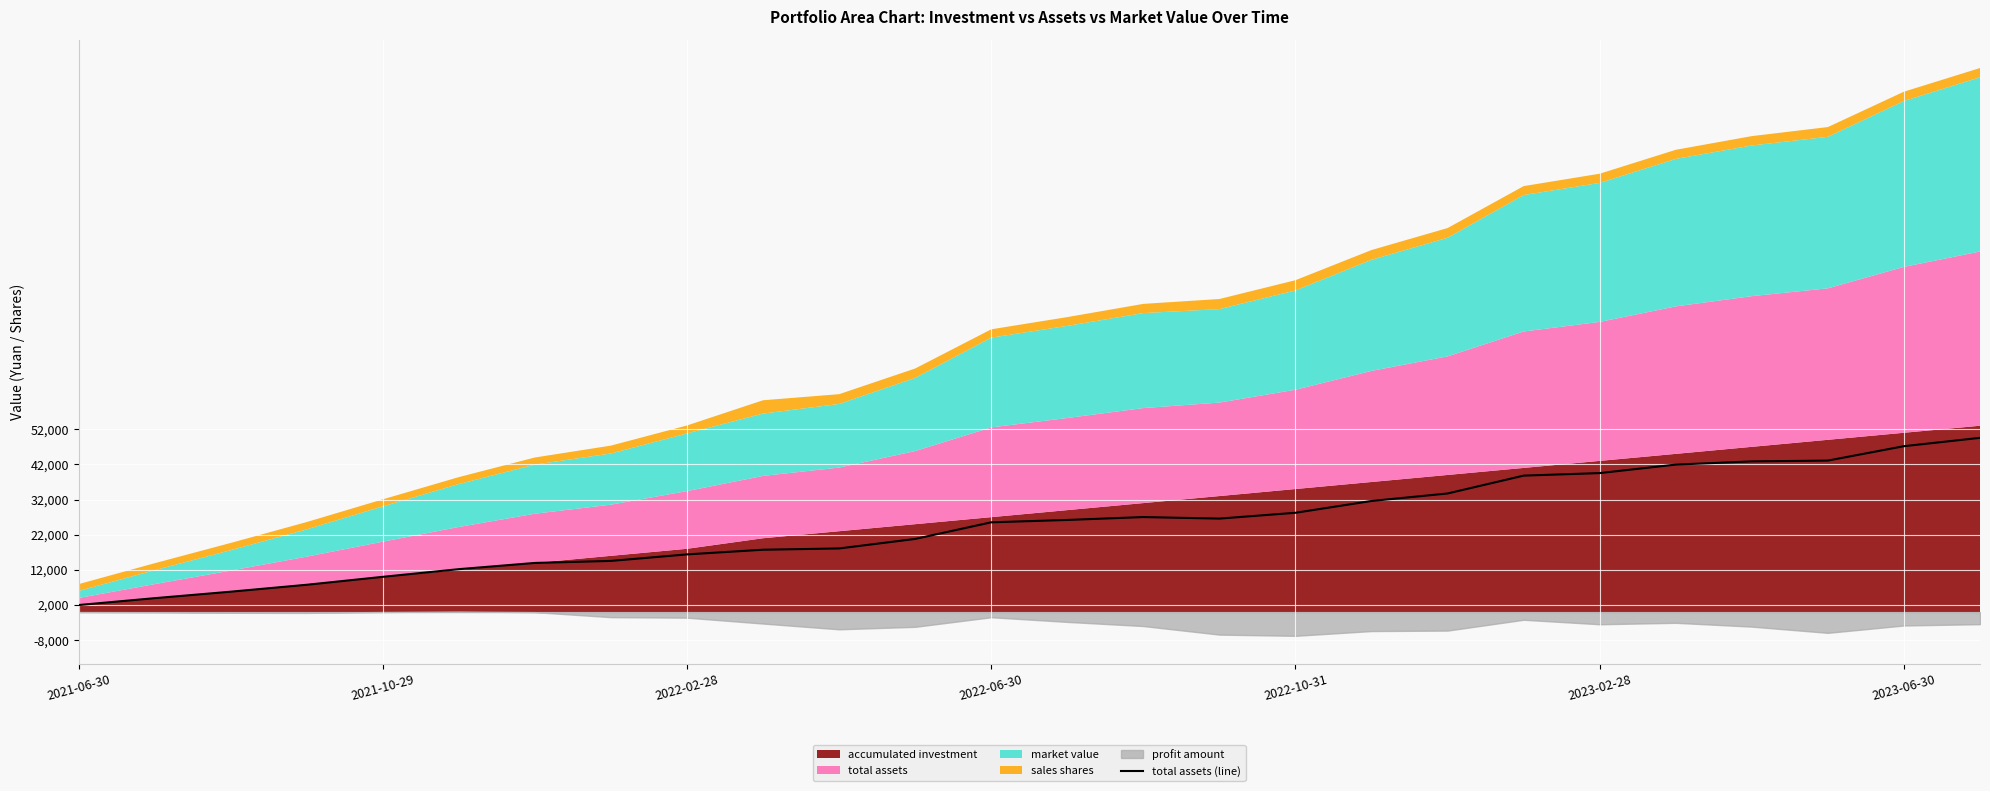

Reading left to right, transcribe all the data shown in this chart.

2000.0	3951.5	5794.4	7764.4	10022.9	12204.6	13975.3	14552.4	16405.4	17731.4	18097.0	20801.8	25530.8	26201.4	27023.8	26586.4	28242.6	31599.2	33730.9	38810.0	39531.1	41945.6	42857.5	43088.4	47183.0	49558.0